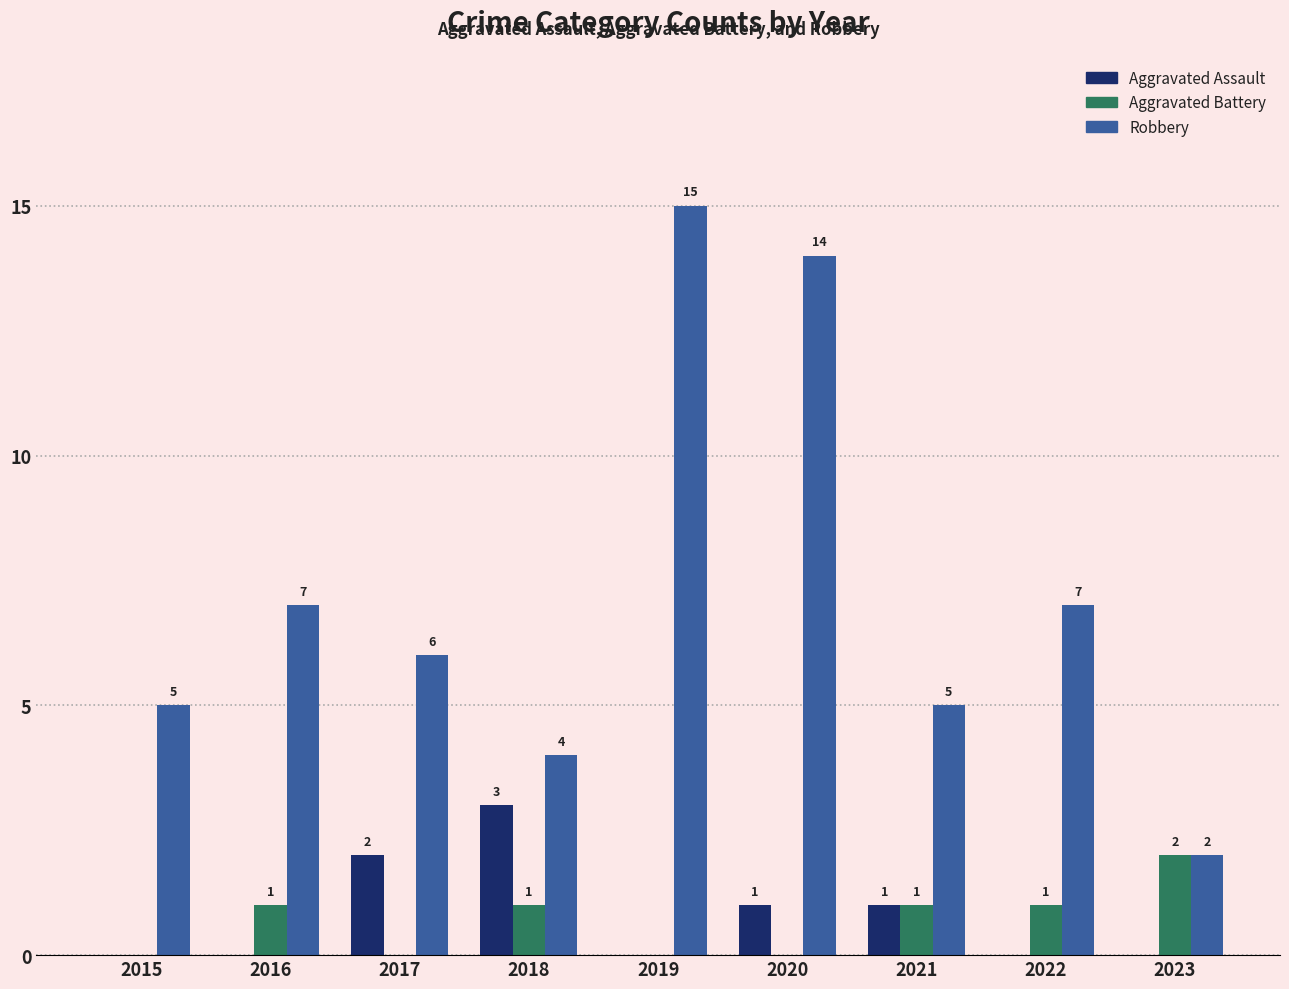

Which series has the largest total across all categories?

Robbery